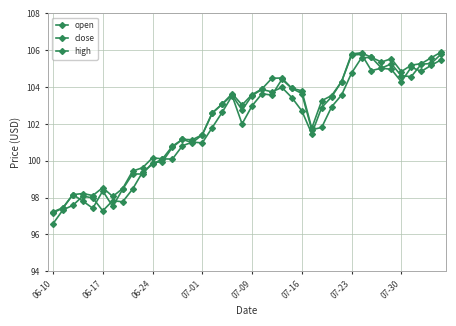

How many lines are shown in the chart?

3